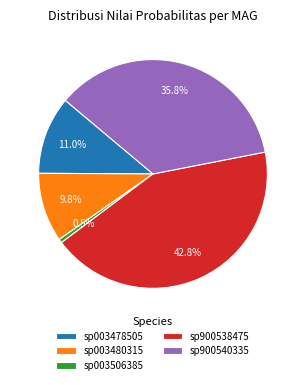

Which slice is the smallest?

sp003506385